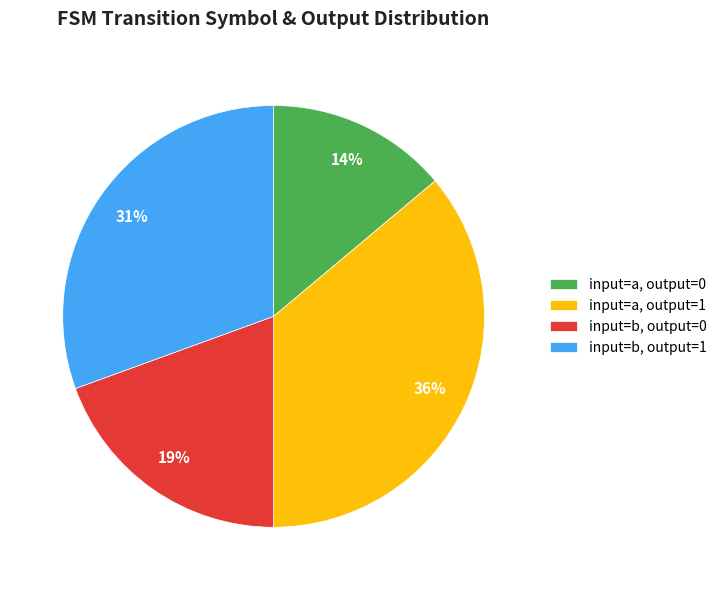

Which category has the smallest portion of the pie?

input=a, output=0